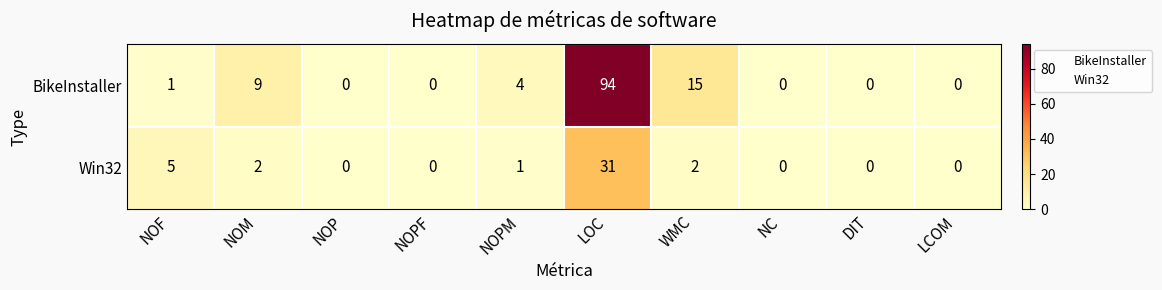

The BikeInstaller series shows 146 at LOC. True or false?

False